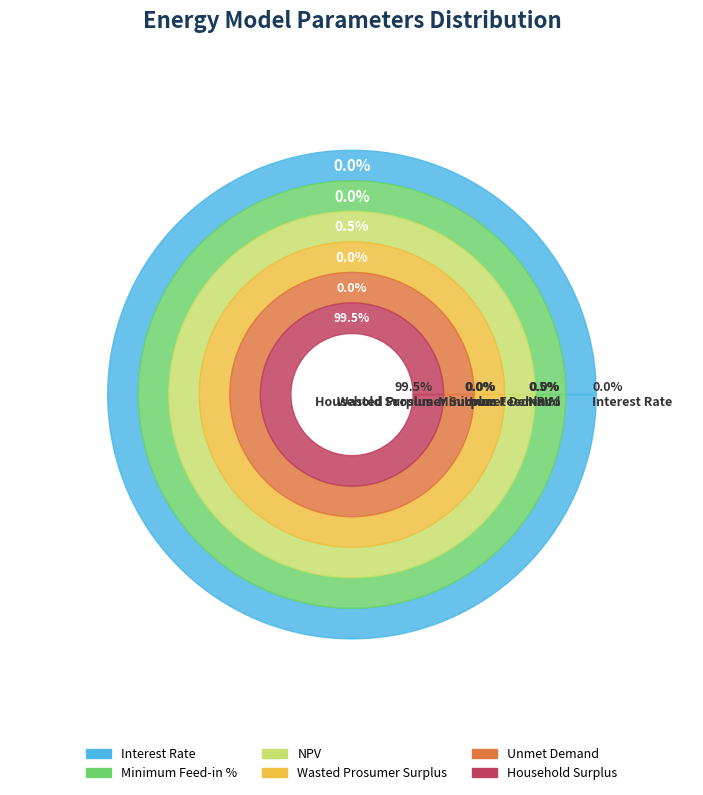

Combined, do Unmet Demand and Household Surplus account for over 50%?

Yes